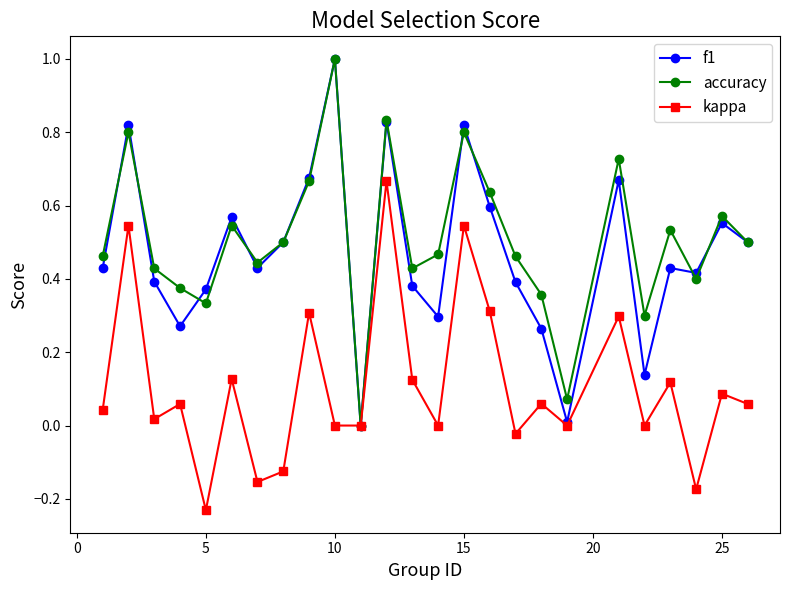

What is the greatest value displayed?

1.0